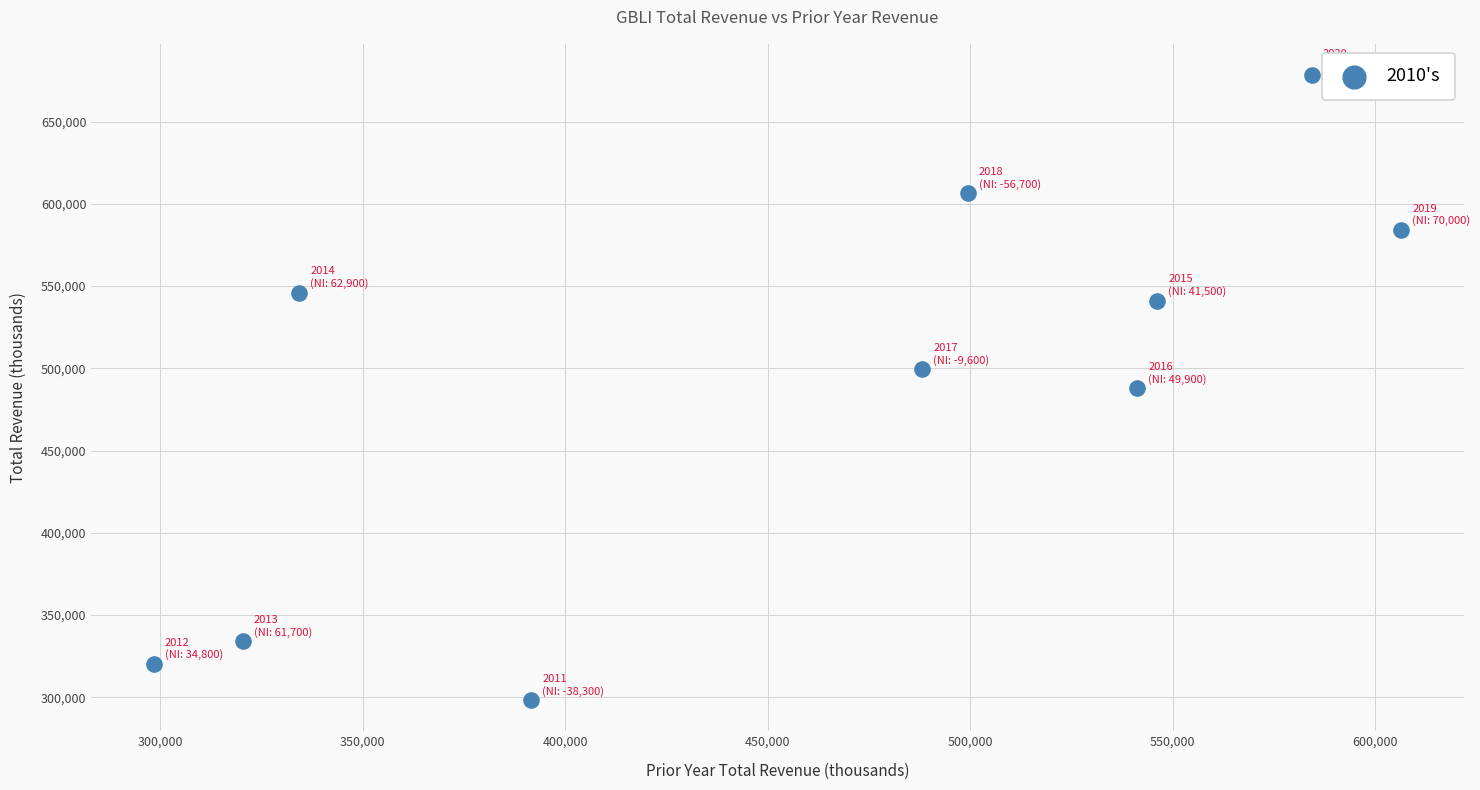

What is the range of Y values (max minus min)?

379900